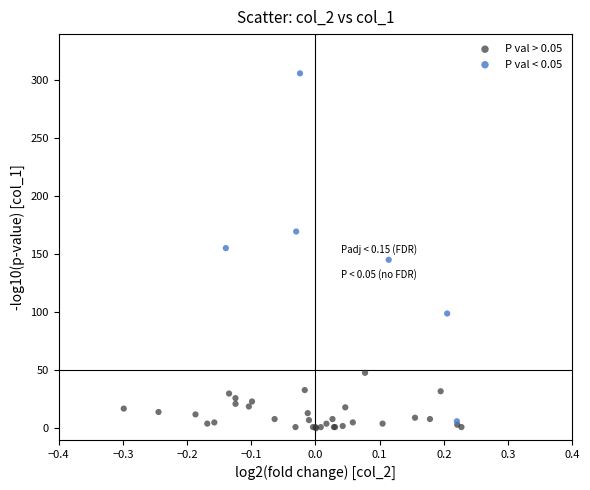

Which series reaches the maximum Y coordinate?

P val < 0.05